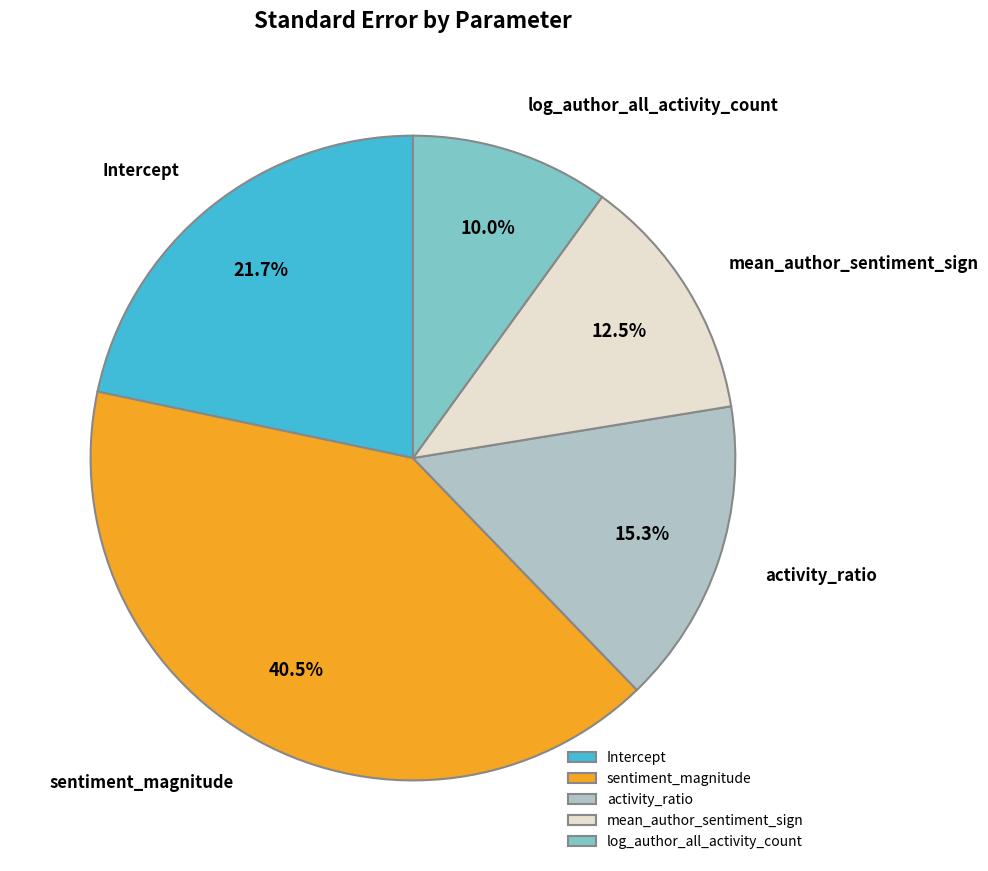

To the nearest percent, what is the average slice percentage?

20%